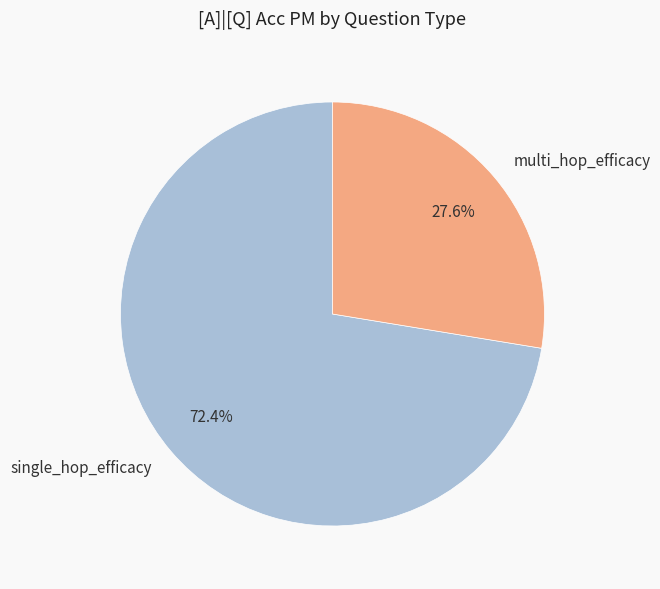

The single_hop_efficacy slice represents 61% of the pie. True or false?

False